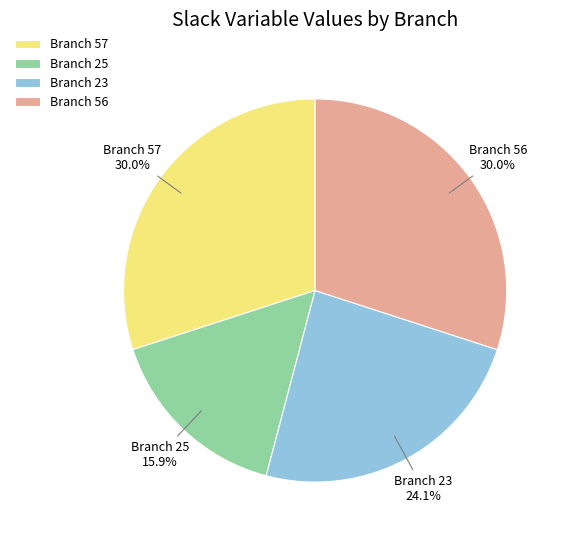

Approximately how many times larger is the value at Branch 25 compared to Branch 56?

0.5